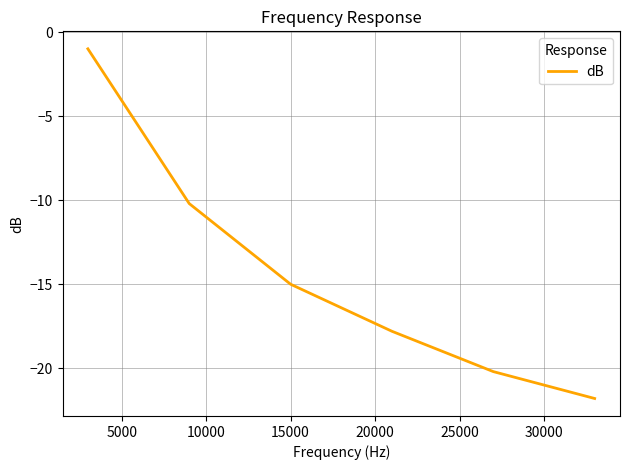

How many lines are shown in the chart?

1